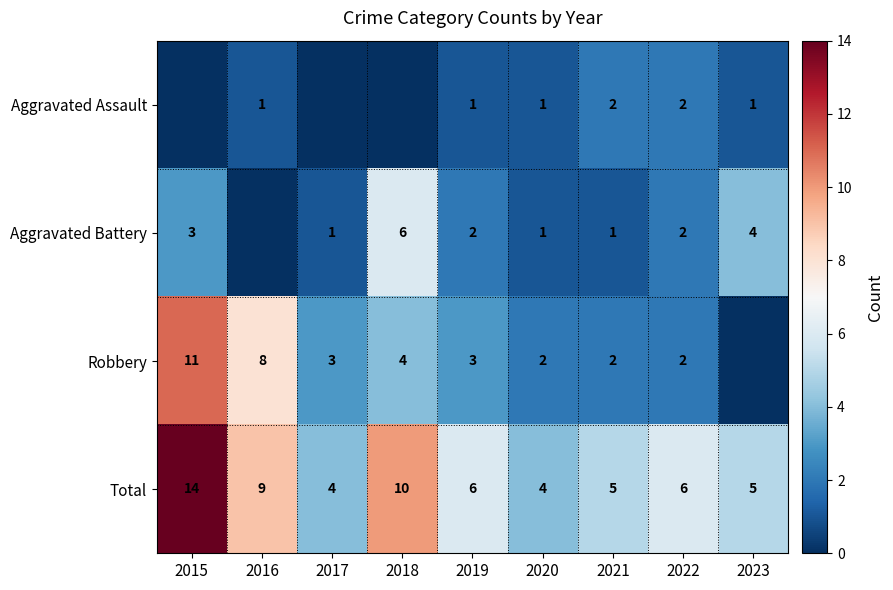

What is the sum of the Robbery values at 2018 and 2017?

7